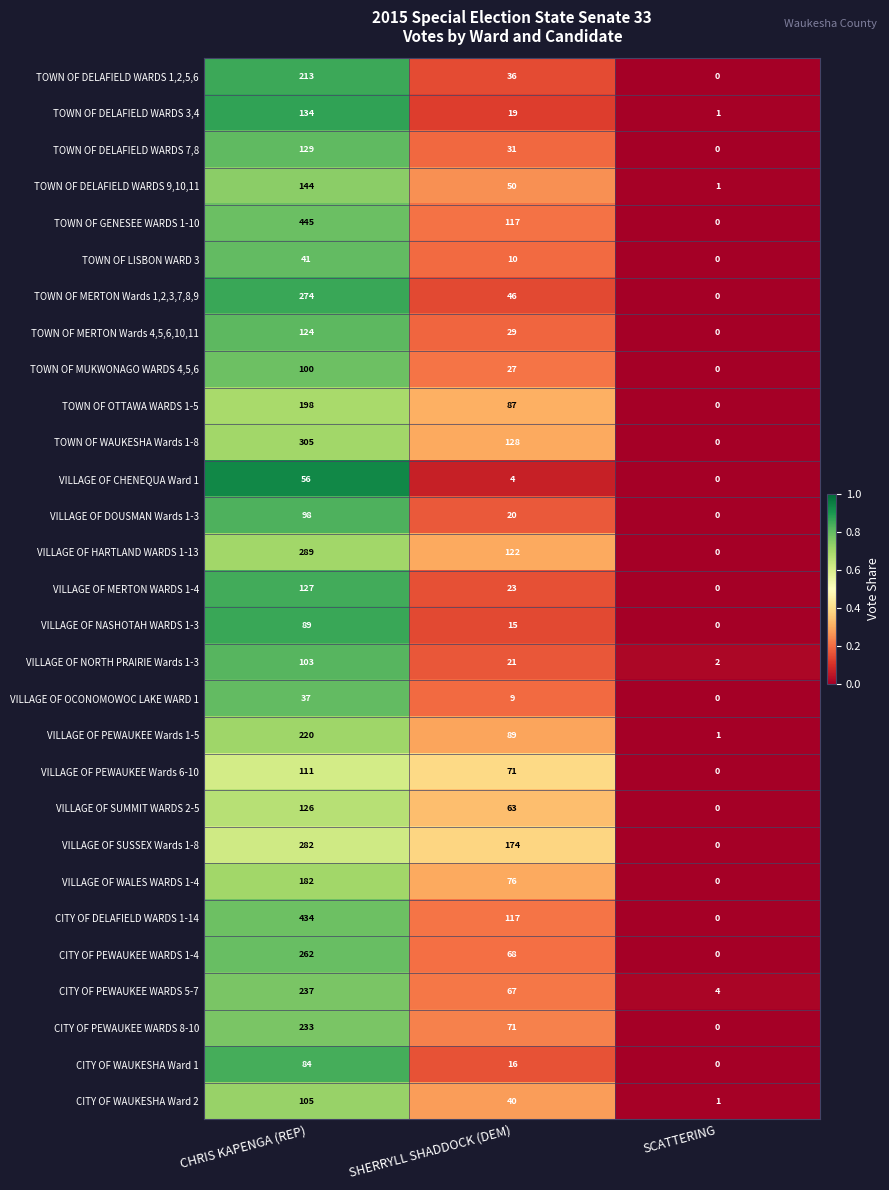

How many data points does each series have?

3